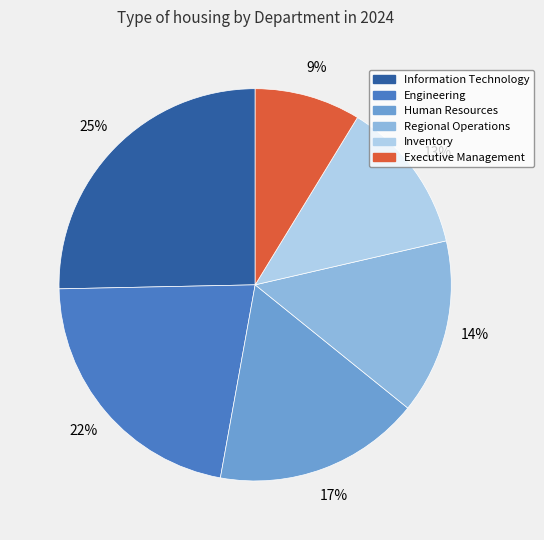

How many segments does this pie chart have?

6